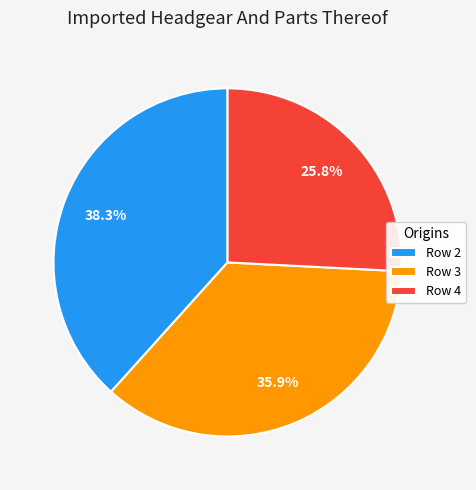

Does Row 3 represent more than half of the total?

No